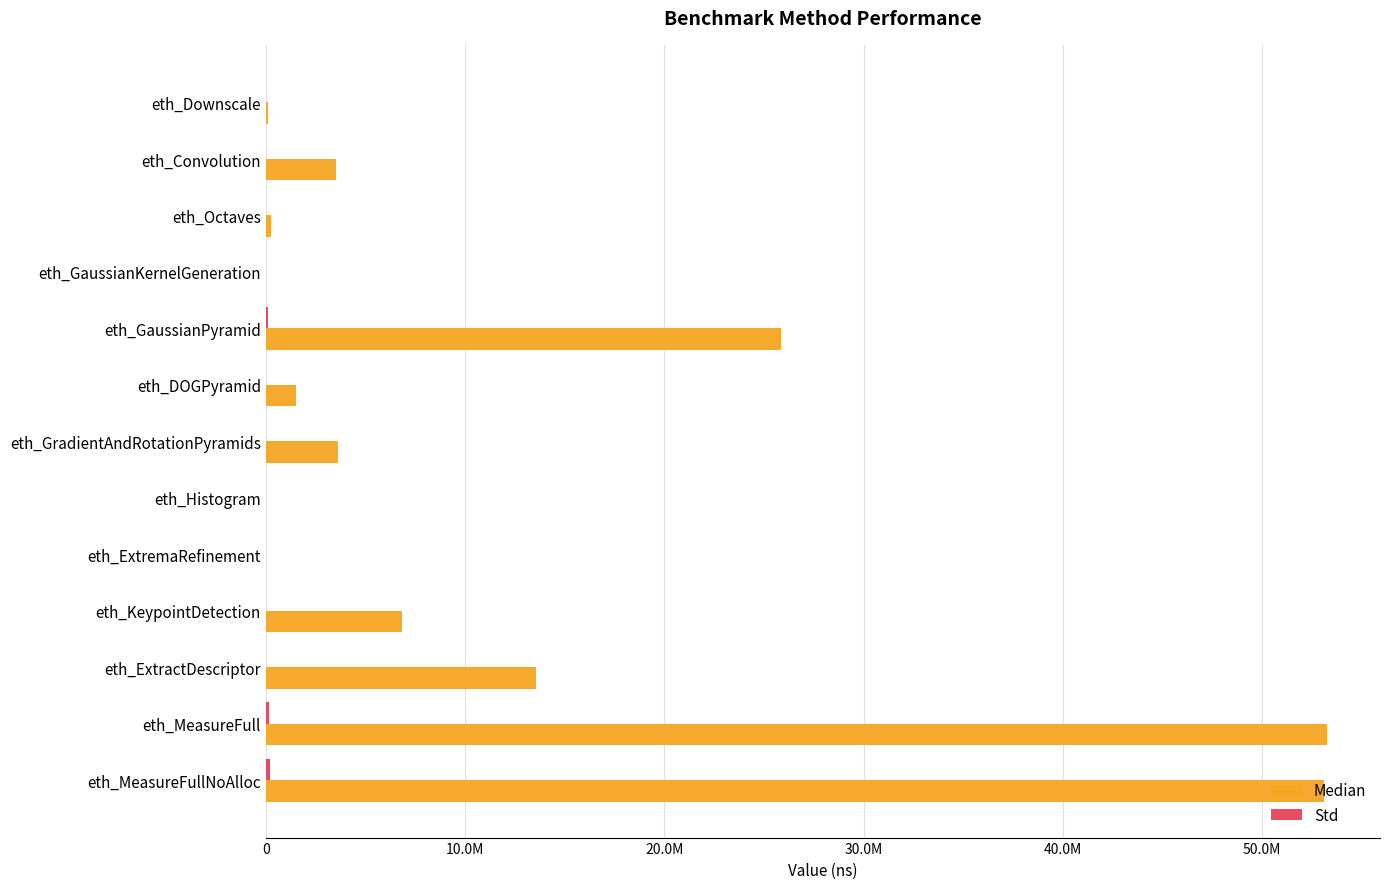

Where is Median nearest to the value 26623697?

eth_GaussianPyramid